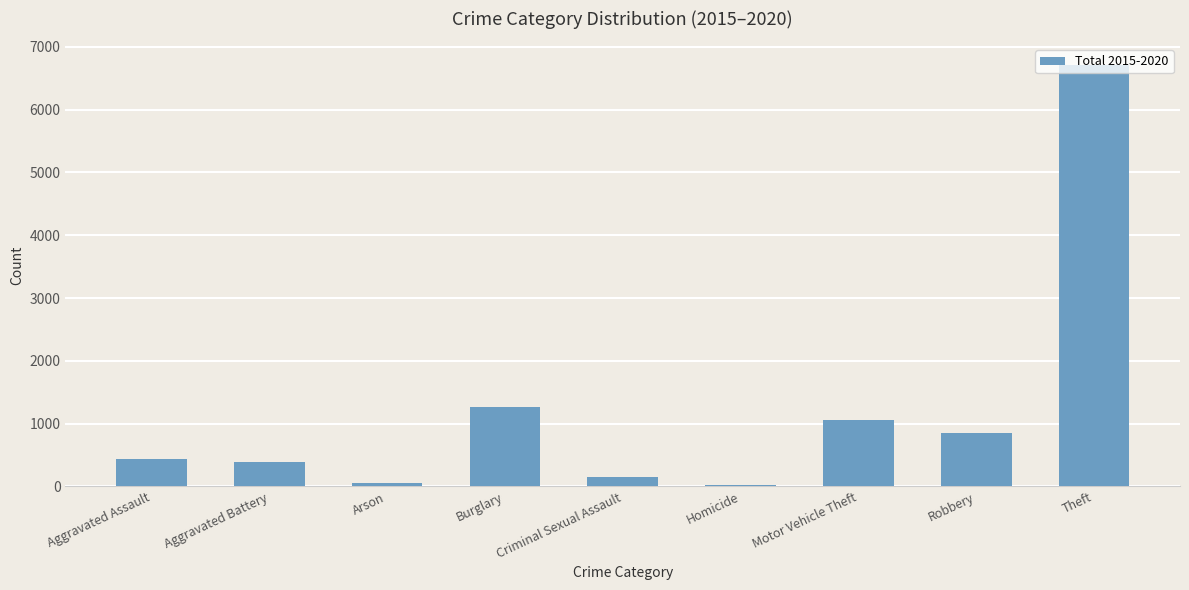

What is the label of the 5th bar from the right?

Criminal Sexual Assault